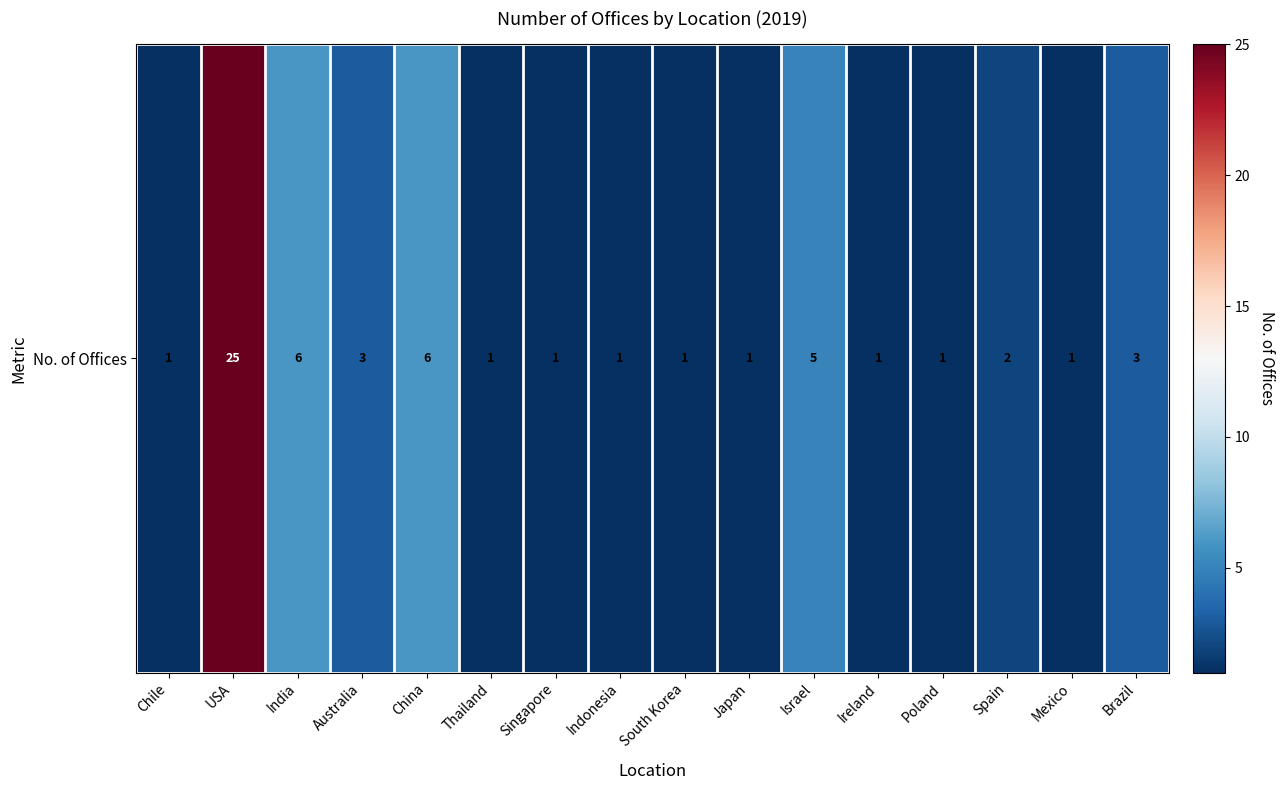

What is the difference between the maximum and minimum values?

24